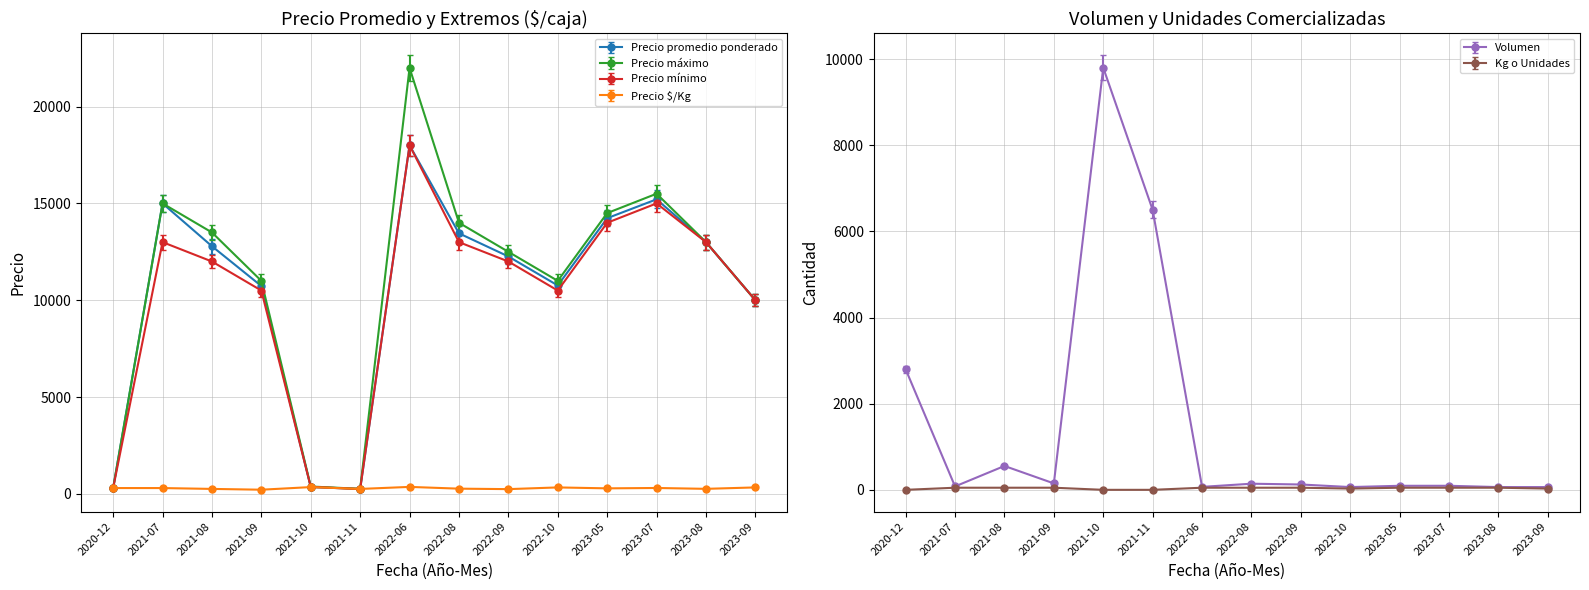

How many data points in Volumen are less than 125?

7